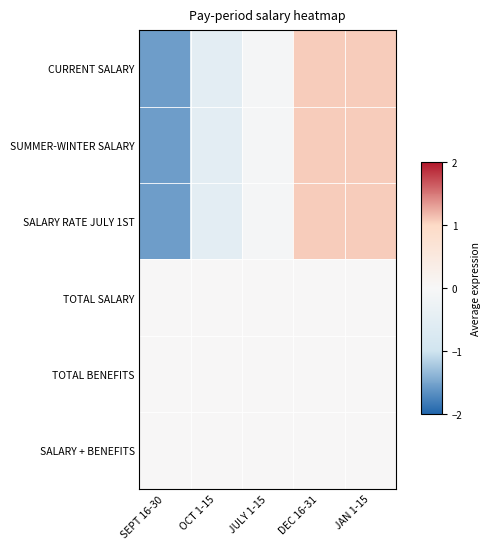

What is the difference between the highest and lowest values at DEC 16-31?

1.1